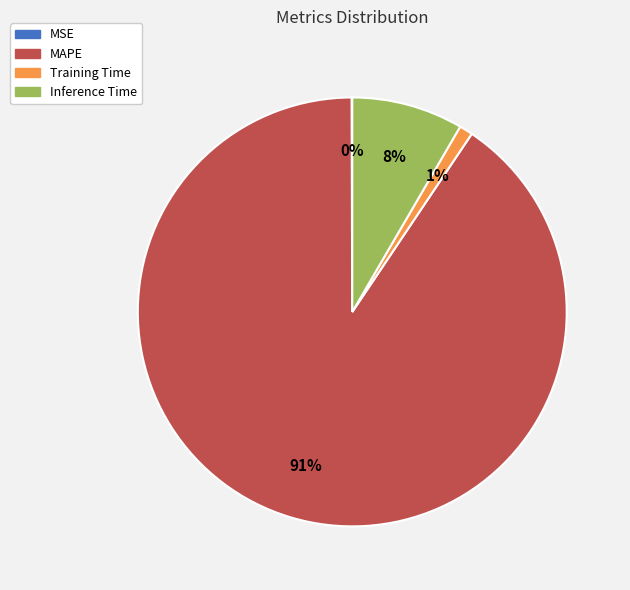

Which category has the biggest portion of the pie?

MAPE